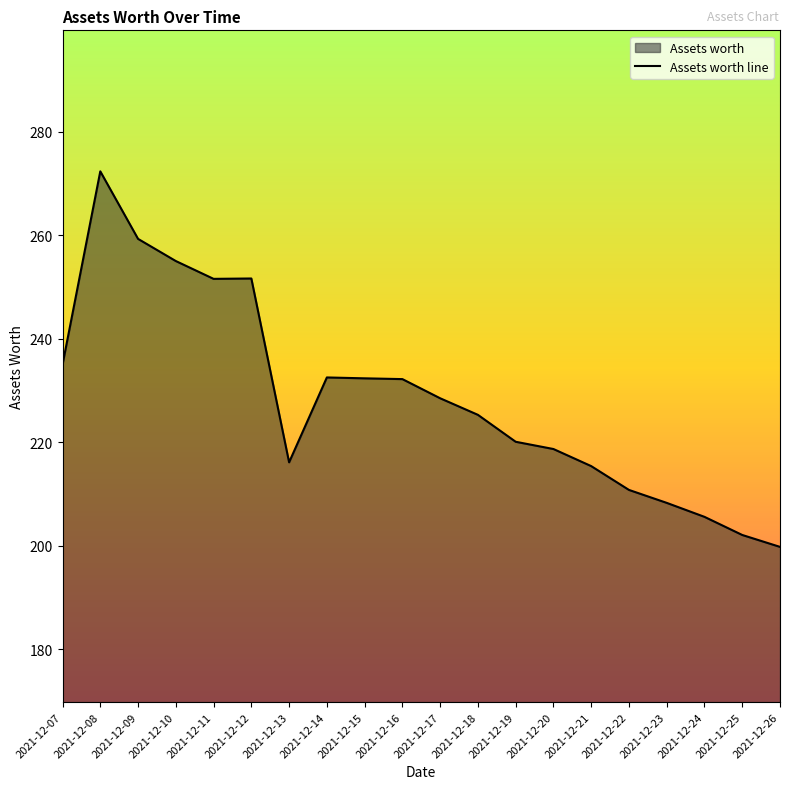

Reading left to right, list all the values displayed in this chart.

235.0	272.3	259.3	255.0	251.6	251.6	216.1	232.5	232.3	232.2	228.5	225.3	220.1	218.7	215.4	210.8	208.3	205.6	202.1	199.8